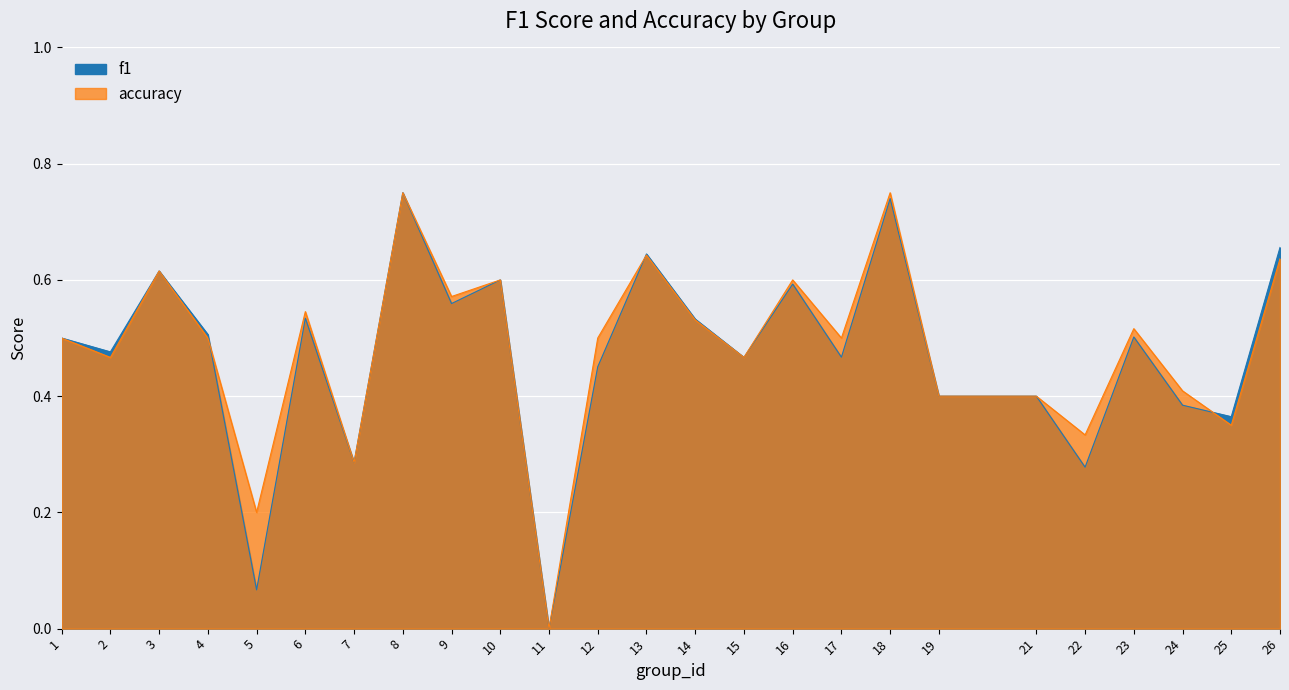

Where is accuracy nearest to the value 0?

11